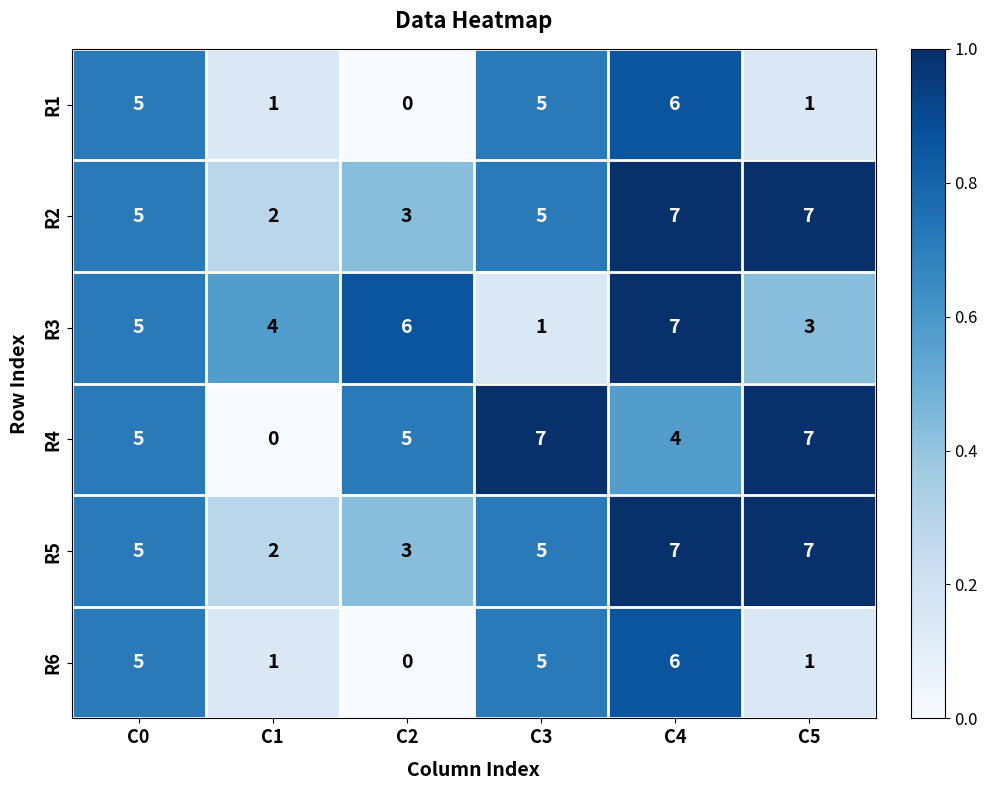

Read the R2 value at C5.

7